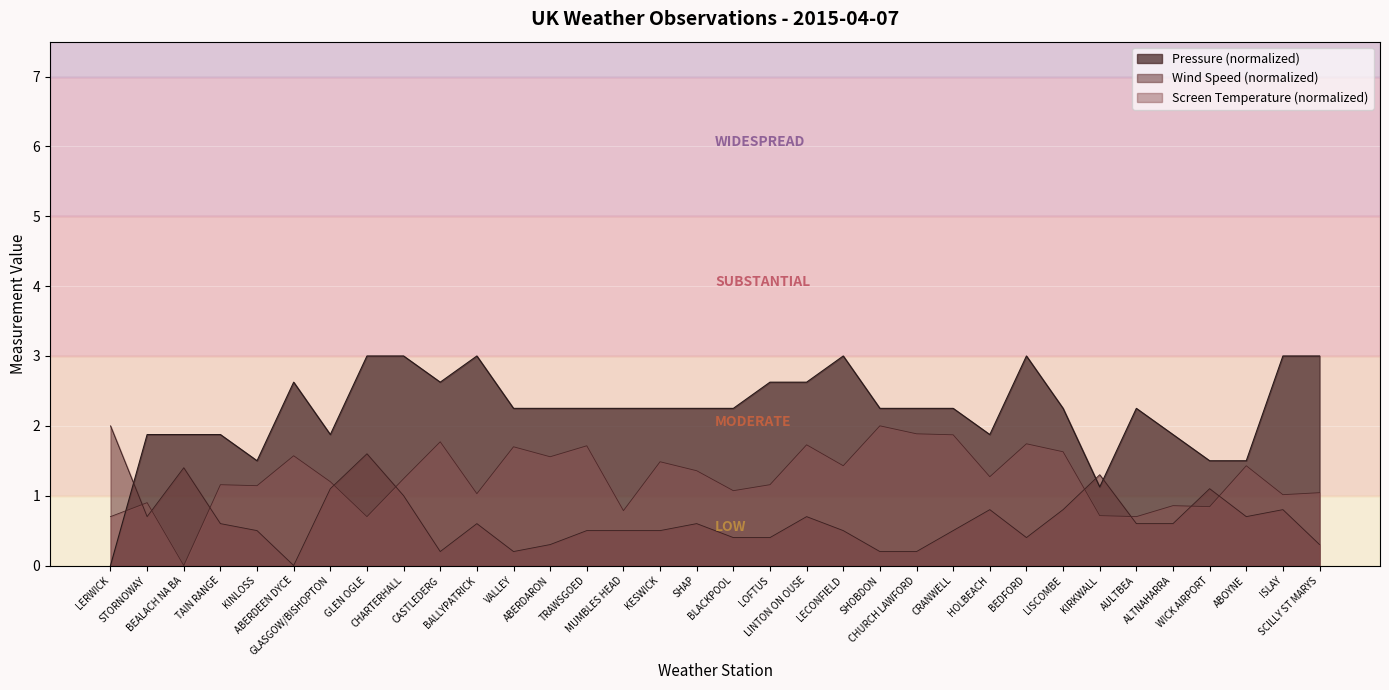

What is the approximate value of Screen Temperature at GLASGOW/BISHOPTON?

1.2